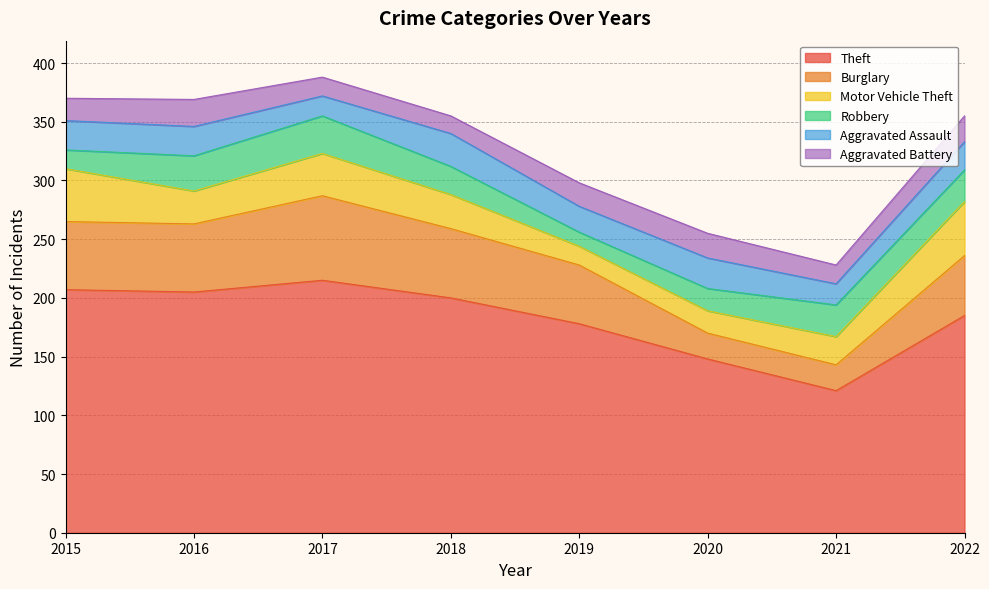

Which category has the highest value in the Robbery series?

2017